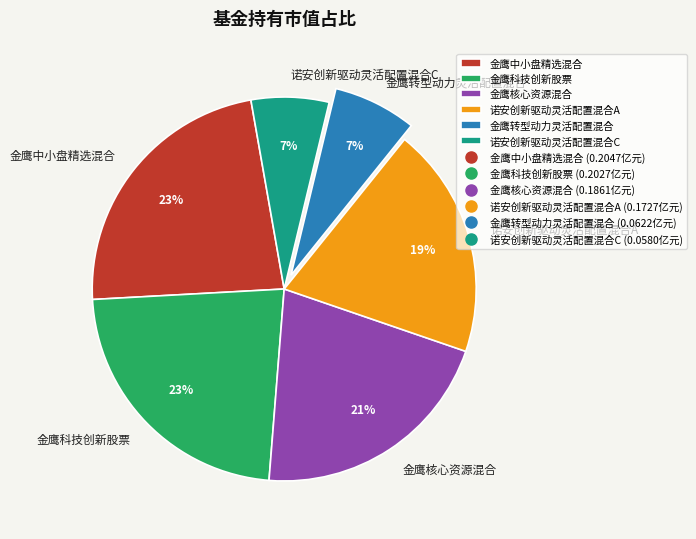

True or false: 金鹰科技创新股票 accounts for 23% of the total.

True